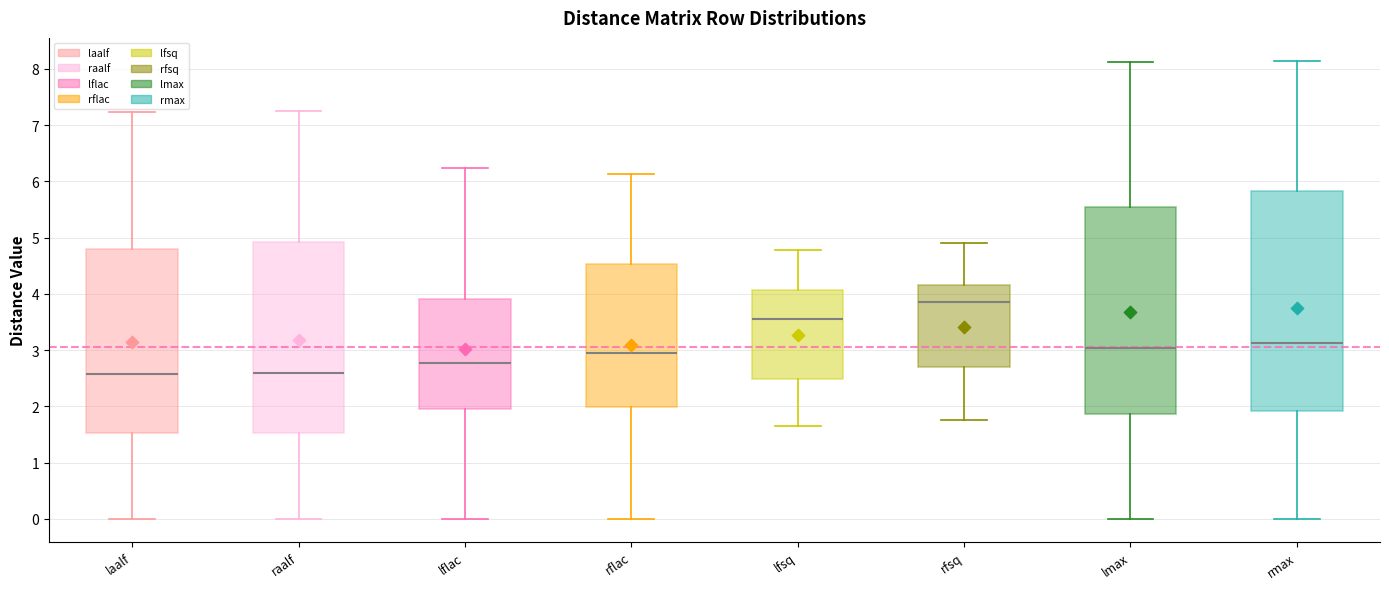

Reading left to right, transcribe this box plot: for each box, give where its median line is, the range the box spans, and where its two whiskers end, as read against the y-axis. The values are not printed on the chart, so give them approximately, as read against the axis.

laalf: median 2.6, box 1.5 to 4.8, whiskers 0.0 to 7.2
raalf: median 2.6, box 1.5 to 4.9, whiskers 0.0 to 7.2
lflac: median 2.8, box 1.9 to 3.9, whiskers 0.0 to 6.2
rflac: median 3.0, box 2.0 to 4.5, whiskers 0.0 to 6.1
lfsq: median 3.6, box 2.5 to 4.1, whiskers 1.6 to 4.8
rfsq: median 3.9, box 2.7 to 4.2, whiskers 1.8 to 4.9
lmax: median 3.0, box 1.9 to 5.6, whiskers 0.0 to 8.1
rmax: median 3.1, box 1.9 to 5.8, whiskers 0.0 to 8.1